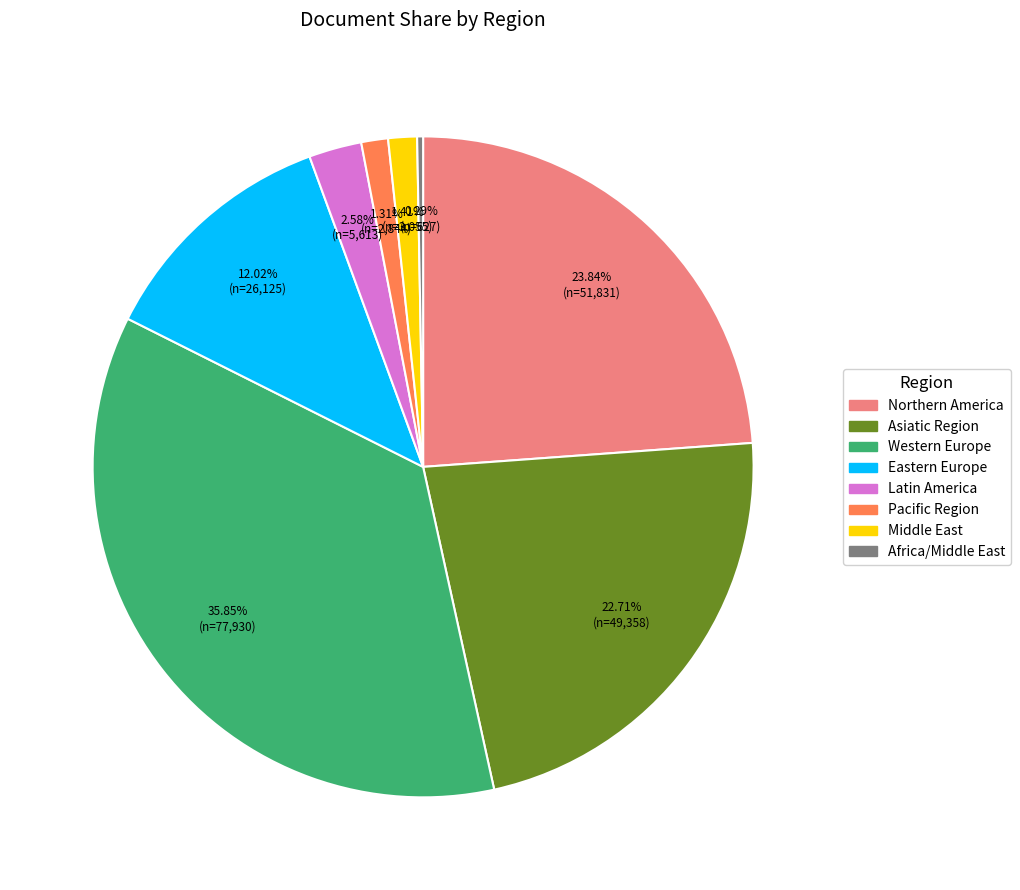

To the nearest percent, what percentage of the pie is Africa/Middle East?

0%